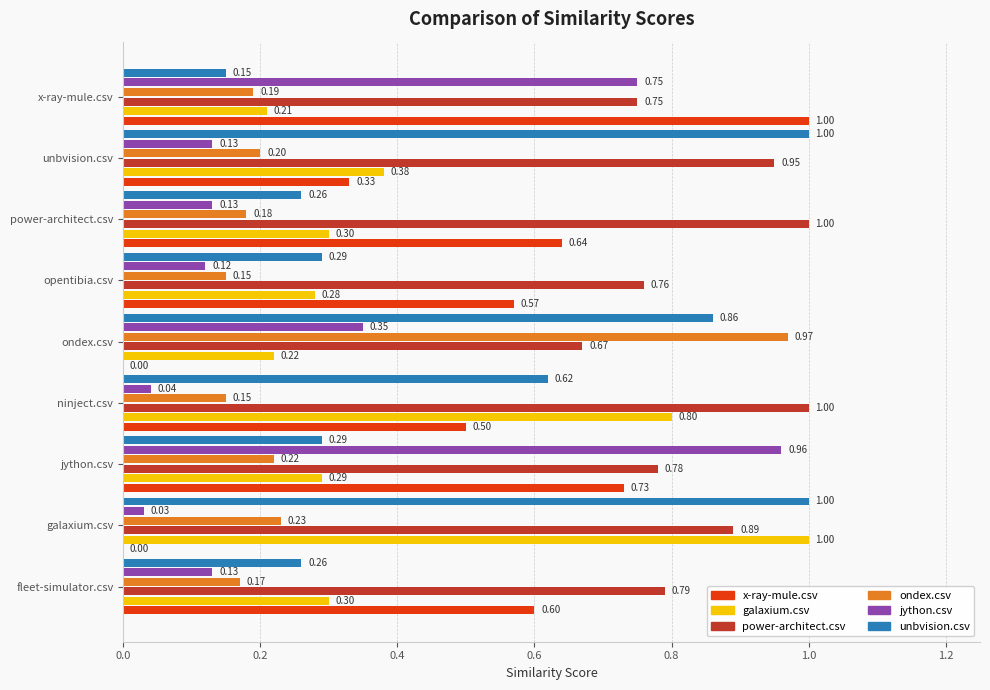

At which label is galaxium.csv closest to 0?

x-ray-mule.csv